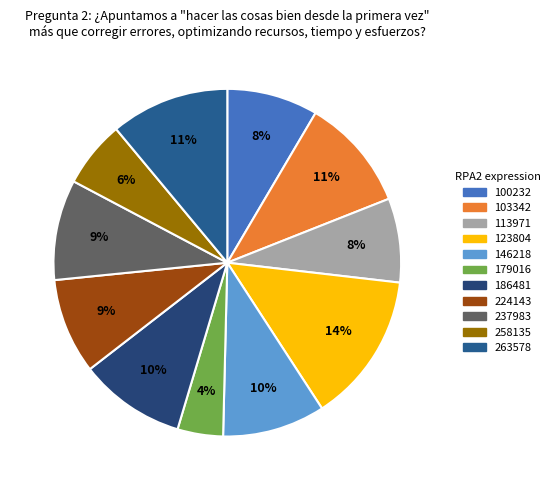

Rank the categories by value from lowest to highest.

179016, 258135, 113971, 100232, 224143, 237983, 146218, 186481, 103342, 263578, 123804